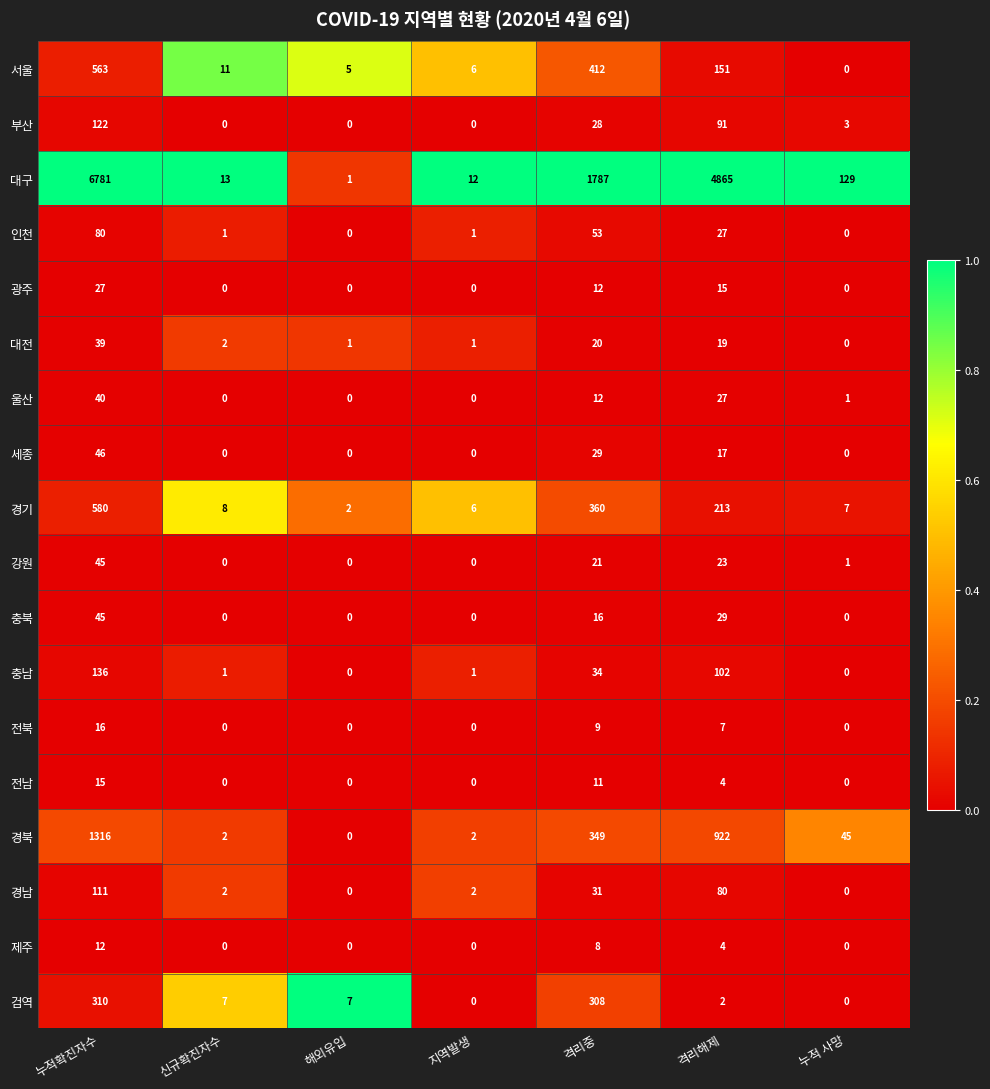

Which series has the largest total across all categories?

대구